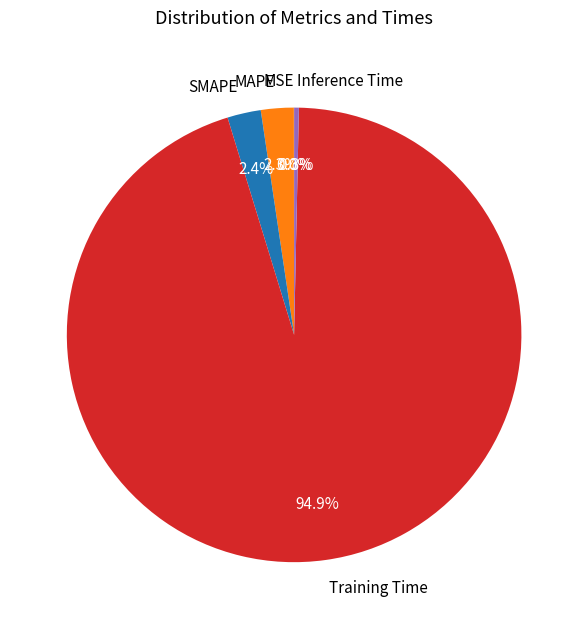

To the nearest percent, what is the average slice percentage?

20%